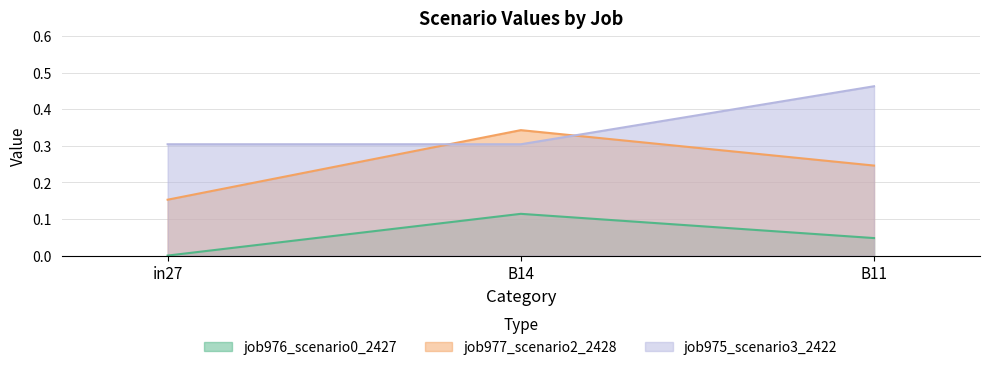

Reading left to right, list all the values displayed in this chart.

job976_scenario0_2427: in27=0.0	B14=0.1	B11=0.0
job977_scenario2_2428: in27=0.2	B14=0.3	B11=0.2
job975_scenario3_2422: in27=0.3	B14=0.3	B11=0.5